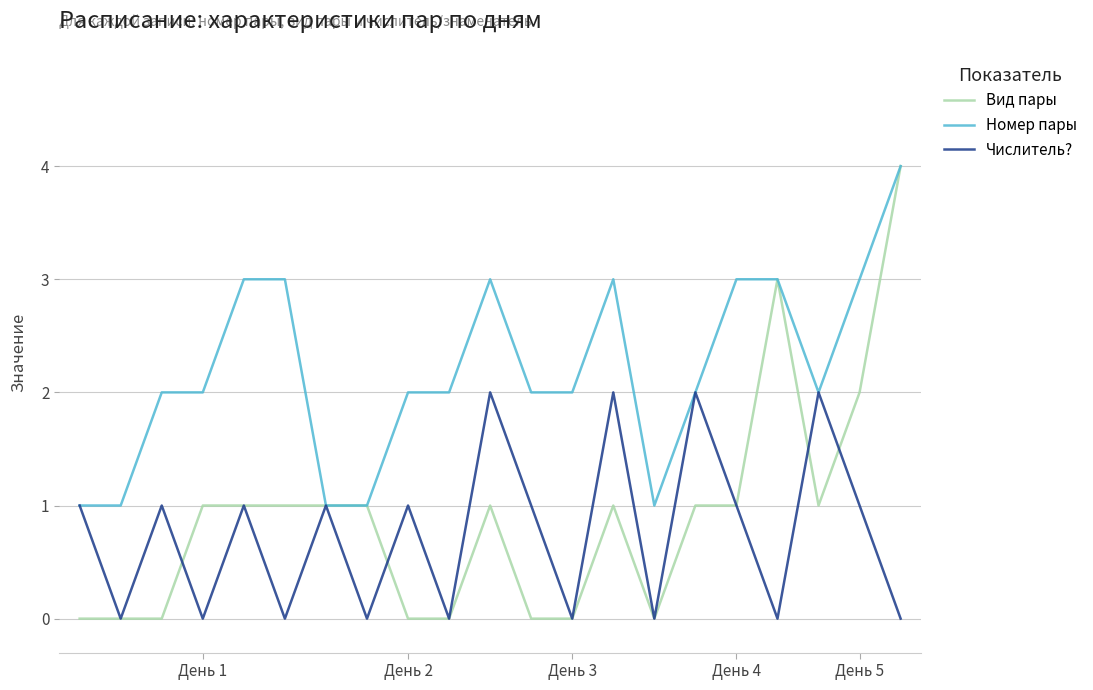

Which series has the largest range (max minus min)?

Вид пары